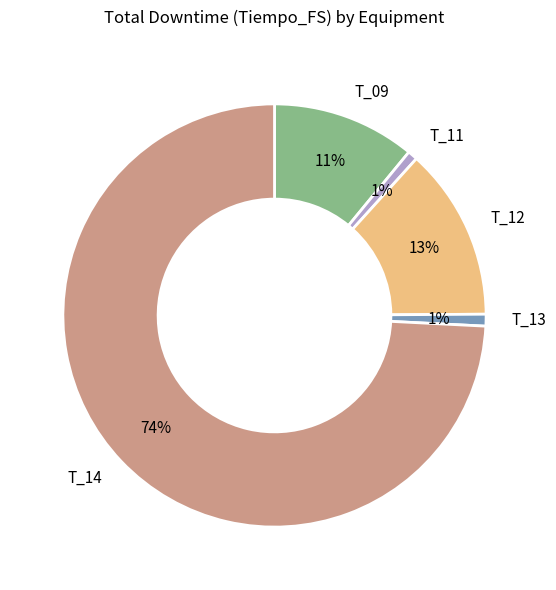

True or false: T_13 accounts for 1% of the total.

True